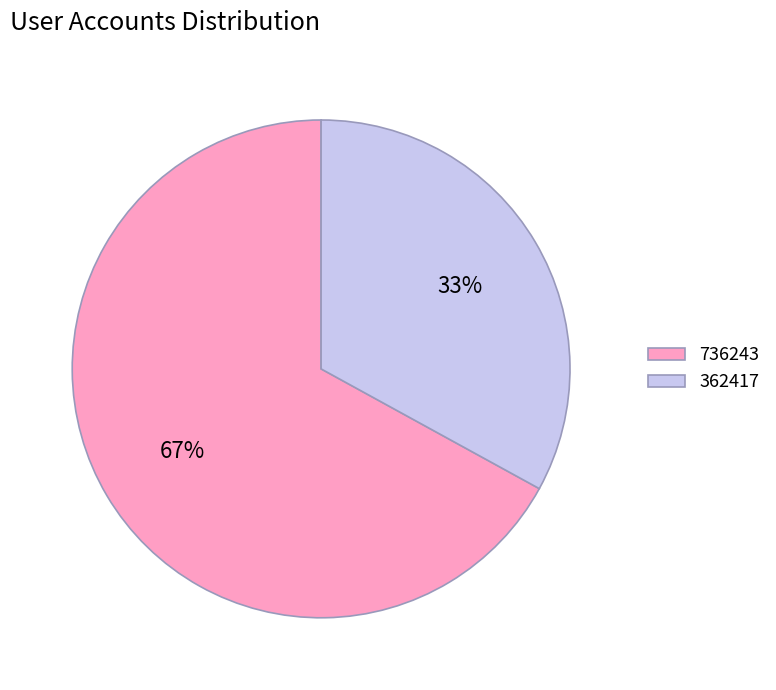

Approximately how many times larger is the value at 736243 compared to 362417?

2.0